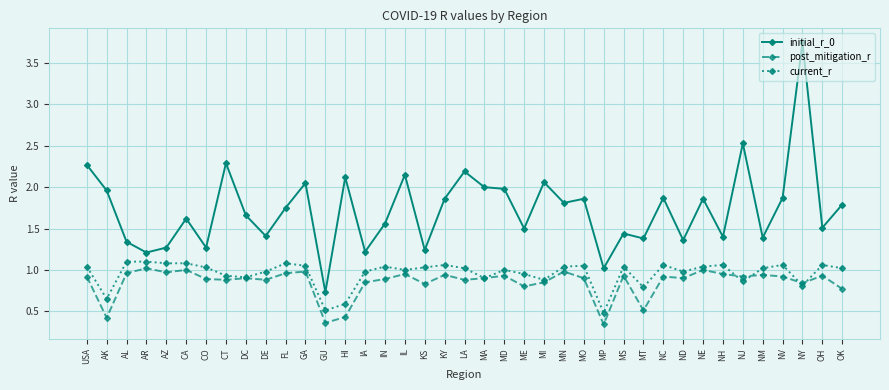

Which series has the largest range (max minus min)?

initial_r_0